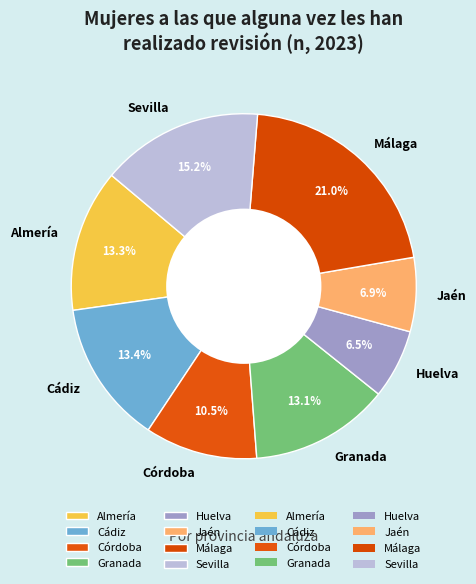

To the nearest percent, what portion does Almería represent?

13%